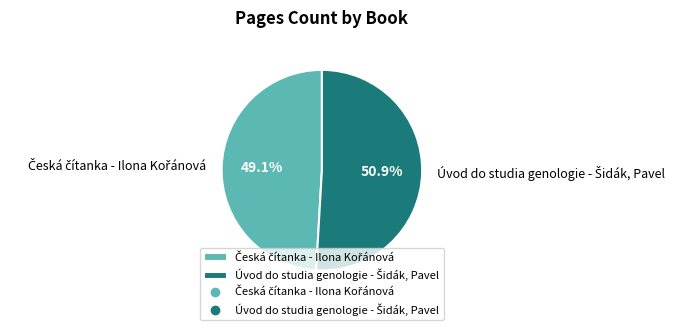

Is there a majority slice in this chart?

Yes